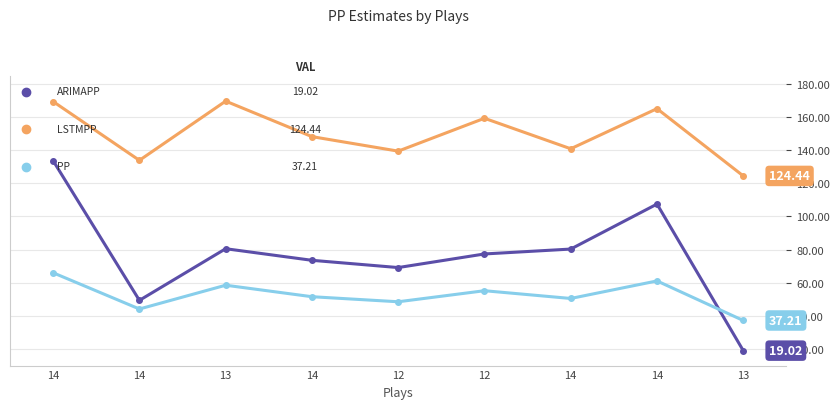

Which has a higher value, 13 or 12?

13